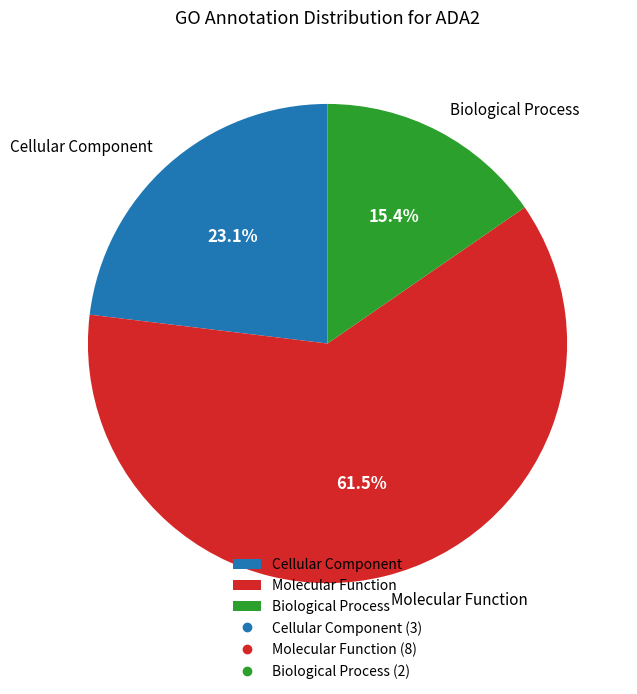

The Biological Process slice represents 6% of the pie. True or false?

False